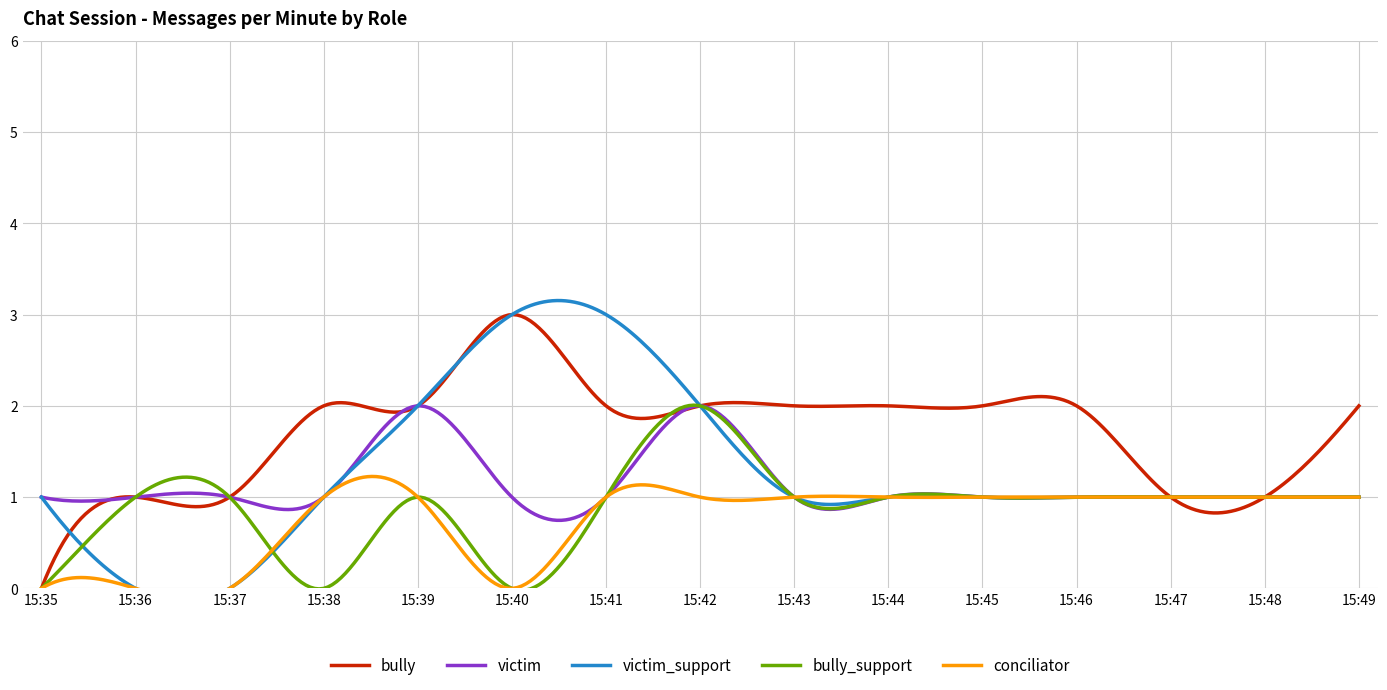

Between 15:44 and 15:46, which series saw the biggest shift?

bully